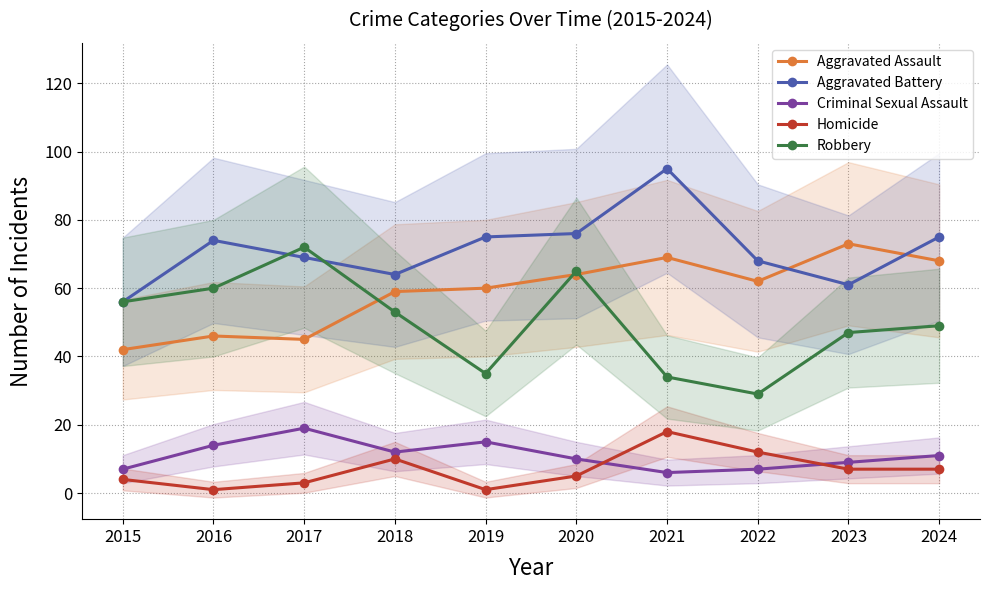

Which series changed the most between 2015 and 2022?

Robbery